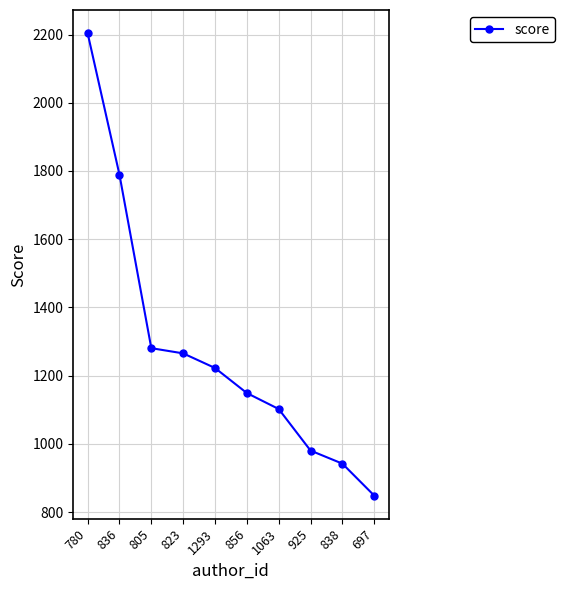

The chart shows a value of 941.8 at 838. True or false?

True